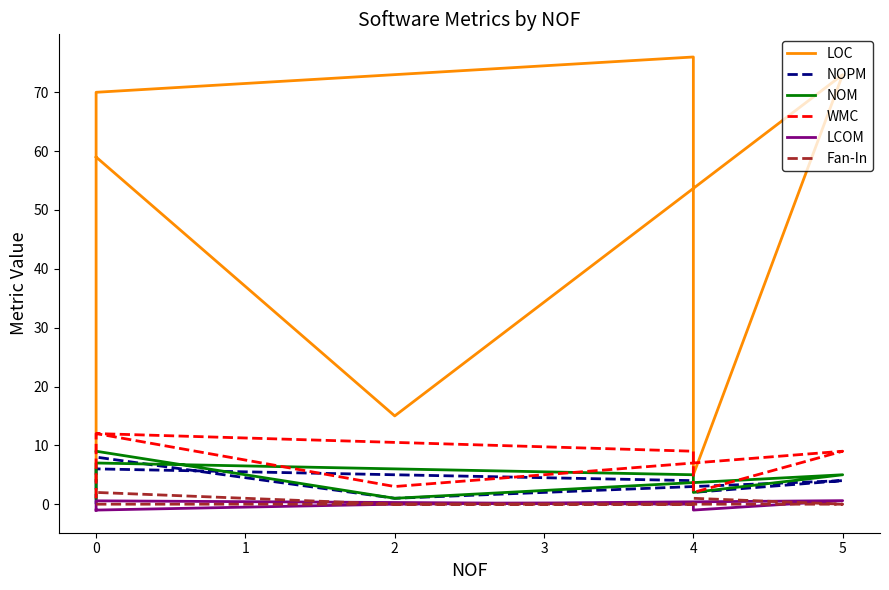

True or false: NOPM and LOC cross at least once.

False